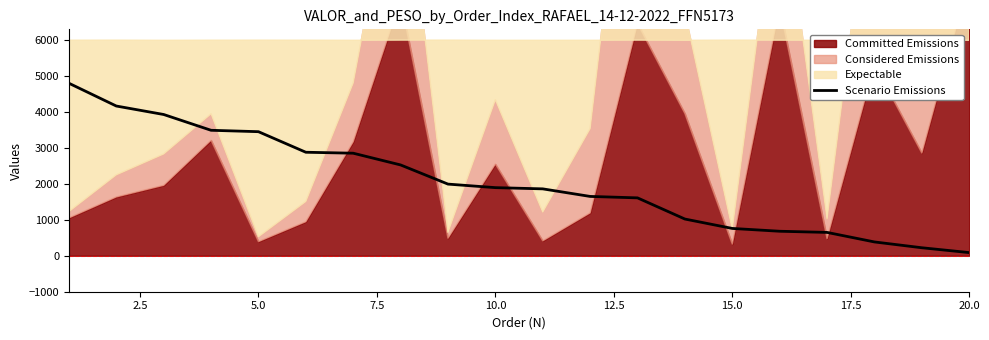

Approximately how many times larger is the value at 17.5 compared to 10.0?

0.7